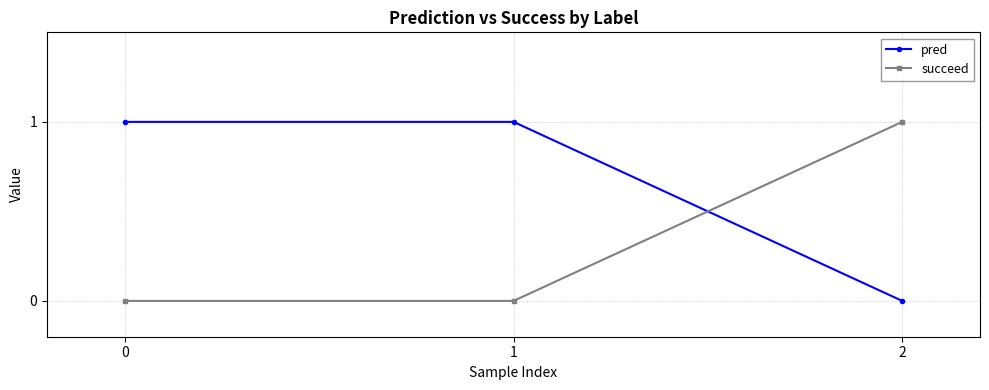

Count the number of data series in this chart.

2